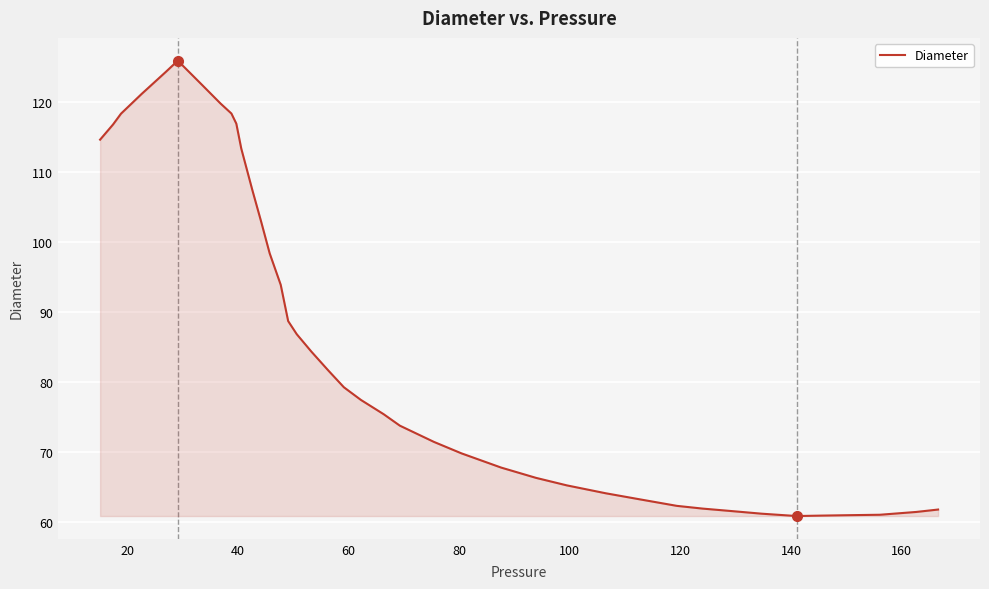

What is the difference between the maximum and minimum values?

65.2